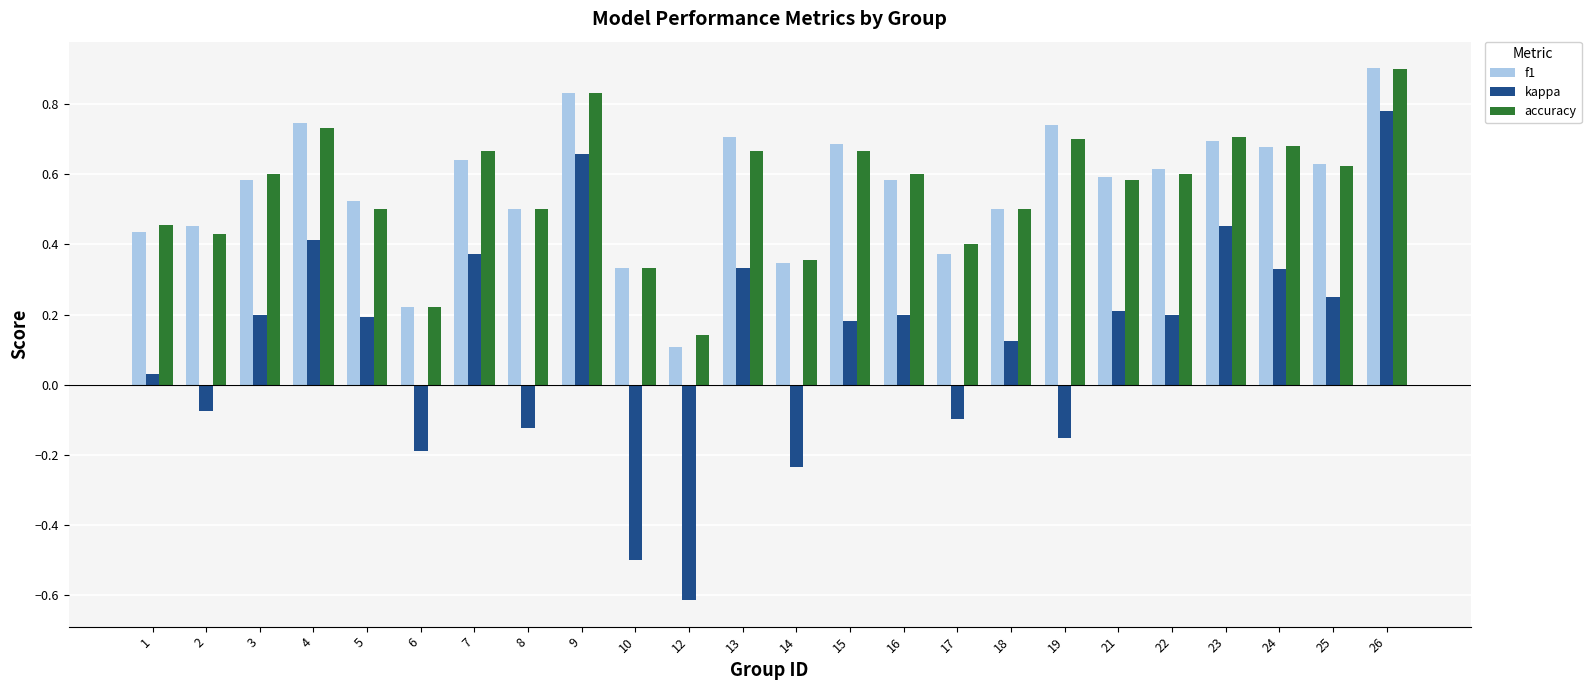

Are the bars horizontal?

No